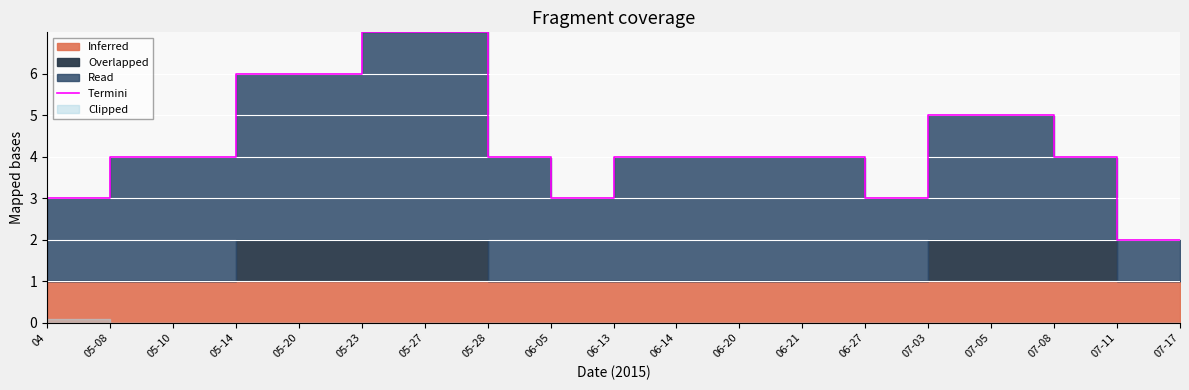

Which category has the highest value across all series?

05-23